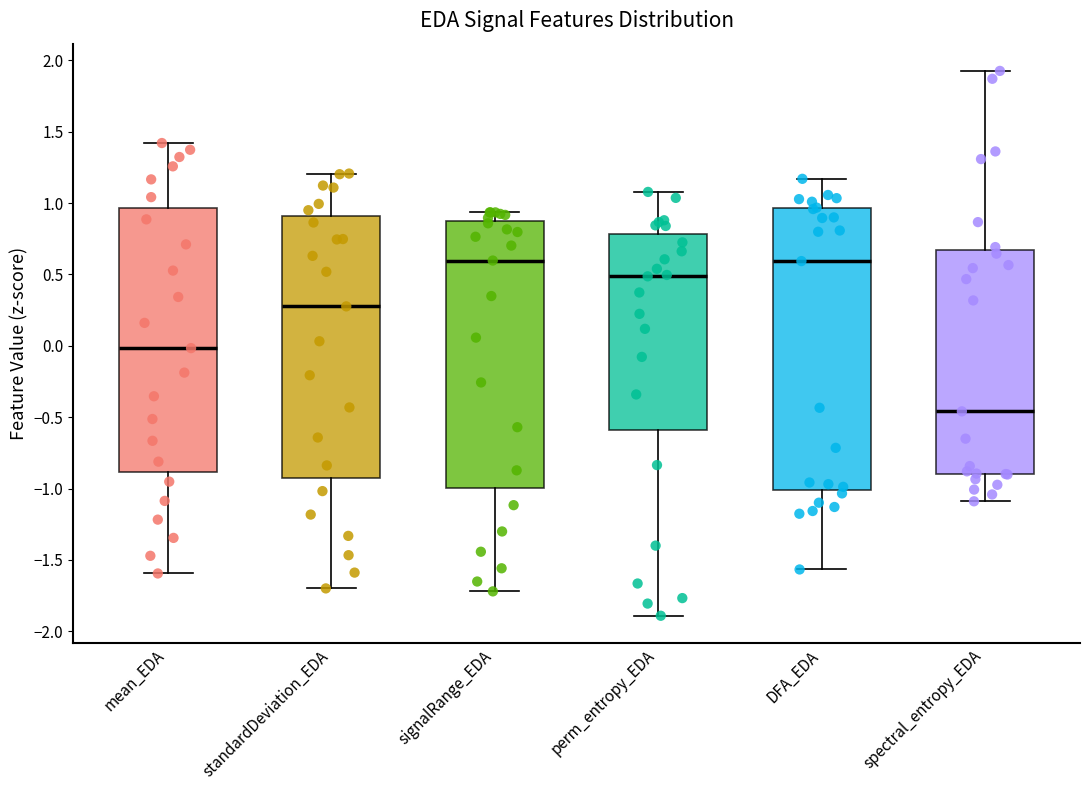

Where does the median line of the box for mean_EDA sit on the y-axis? The values are not printed on the chart, so give them approximately, as read against the axis.

0.00